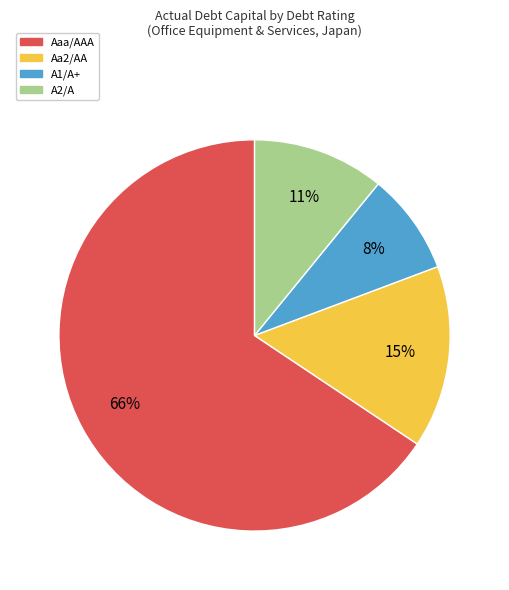

How many segments does this pie chart have?

4